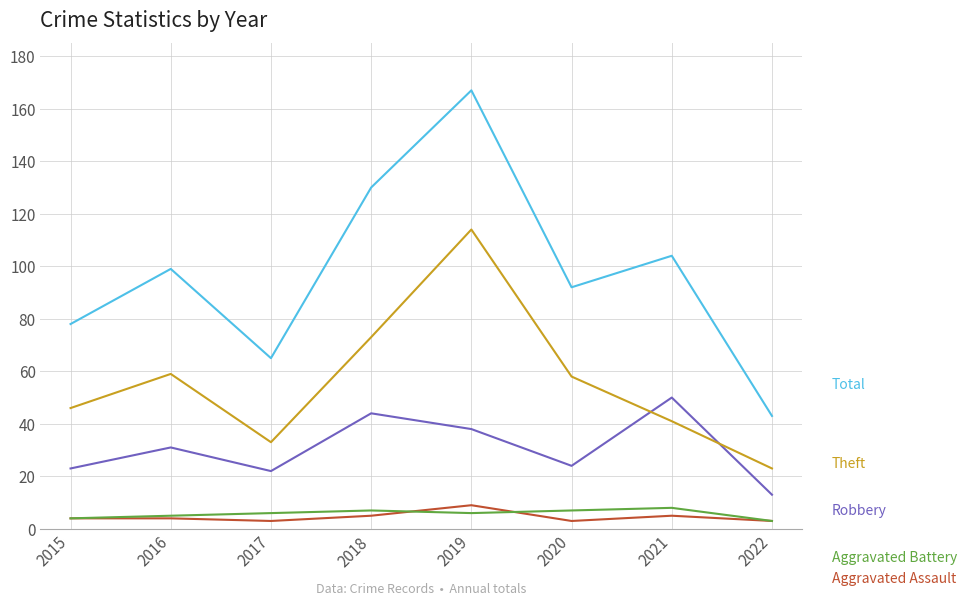

What is the total value across all series at 2016?

198